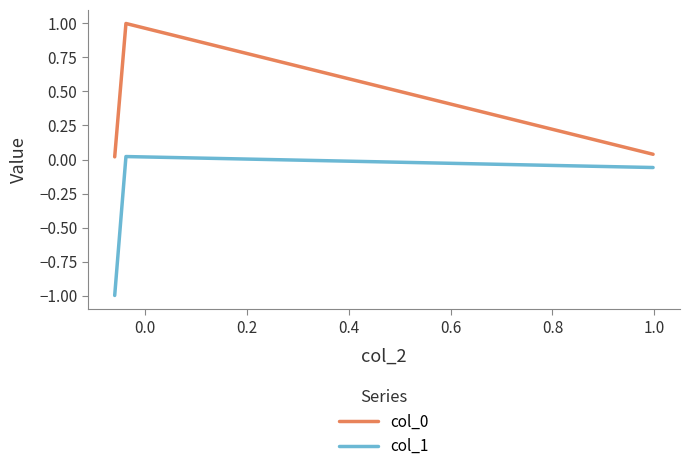

What is the average value of the col_1 series?

-0.3